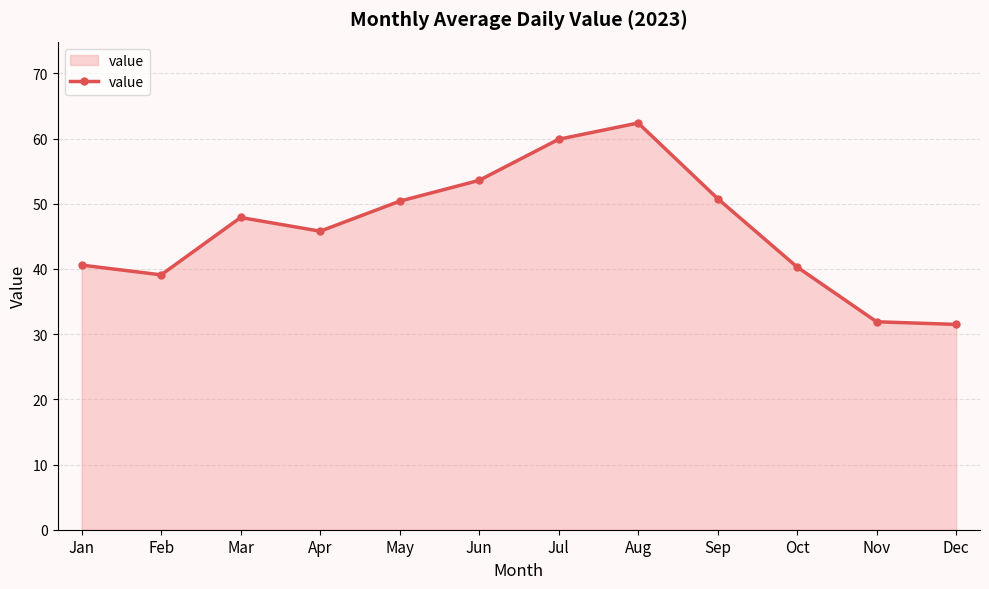

How many points are higher than both their immediate neighbors (excluding endpoints)?

2